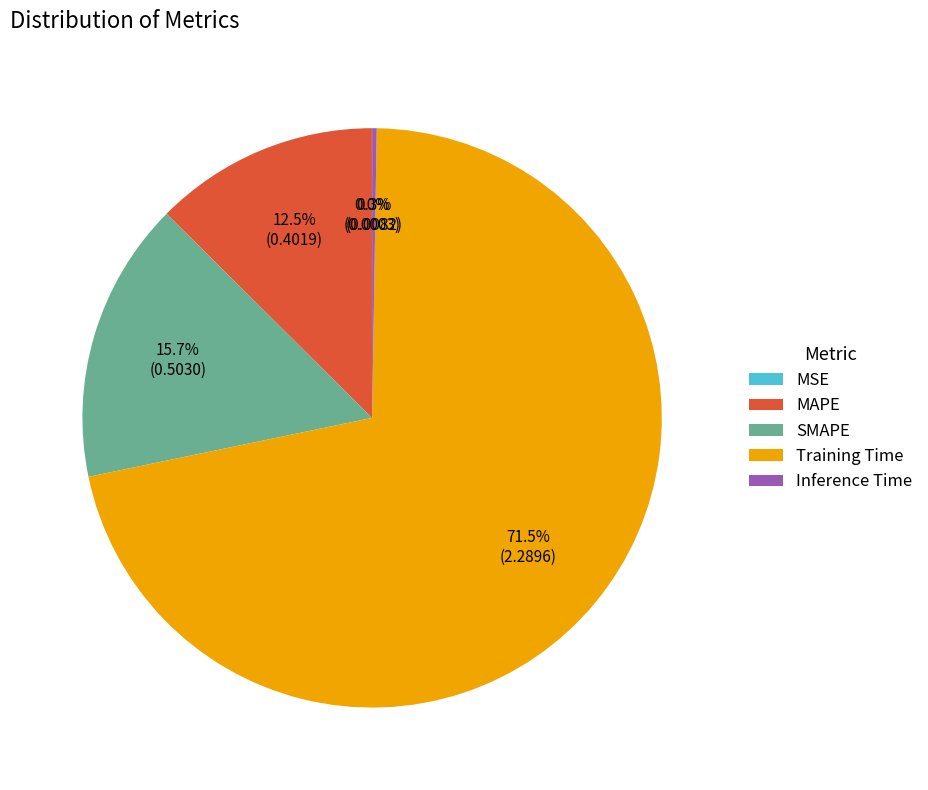

What percentage is the SMAPE slice, to the nearest percent?

16%